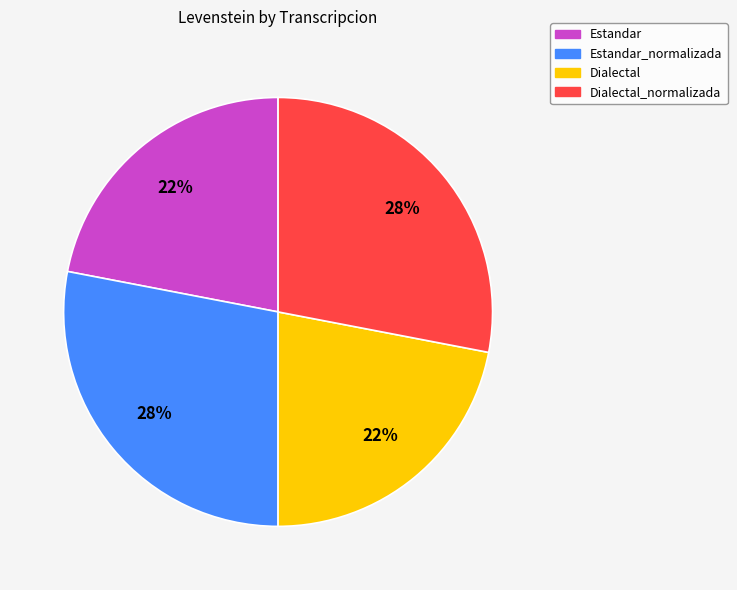

To the nearest percent, what is the difference between the largest and smallest slice percentages?

6%